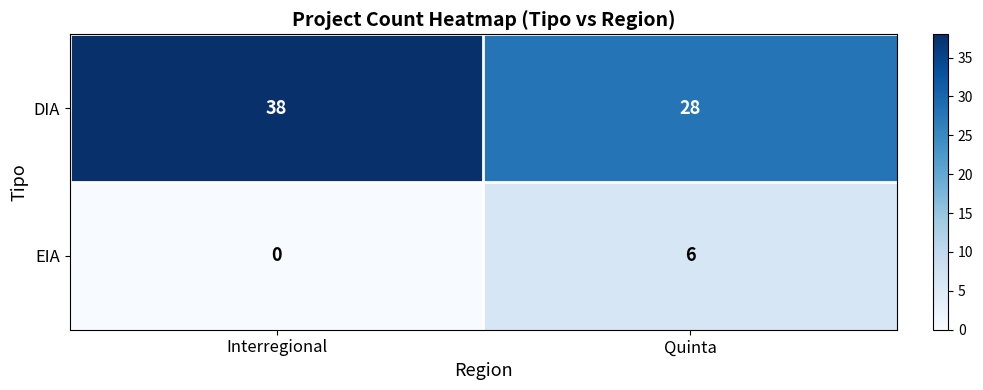

The EIA series shows -3 at Interregional. True or false?

False